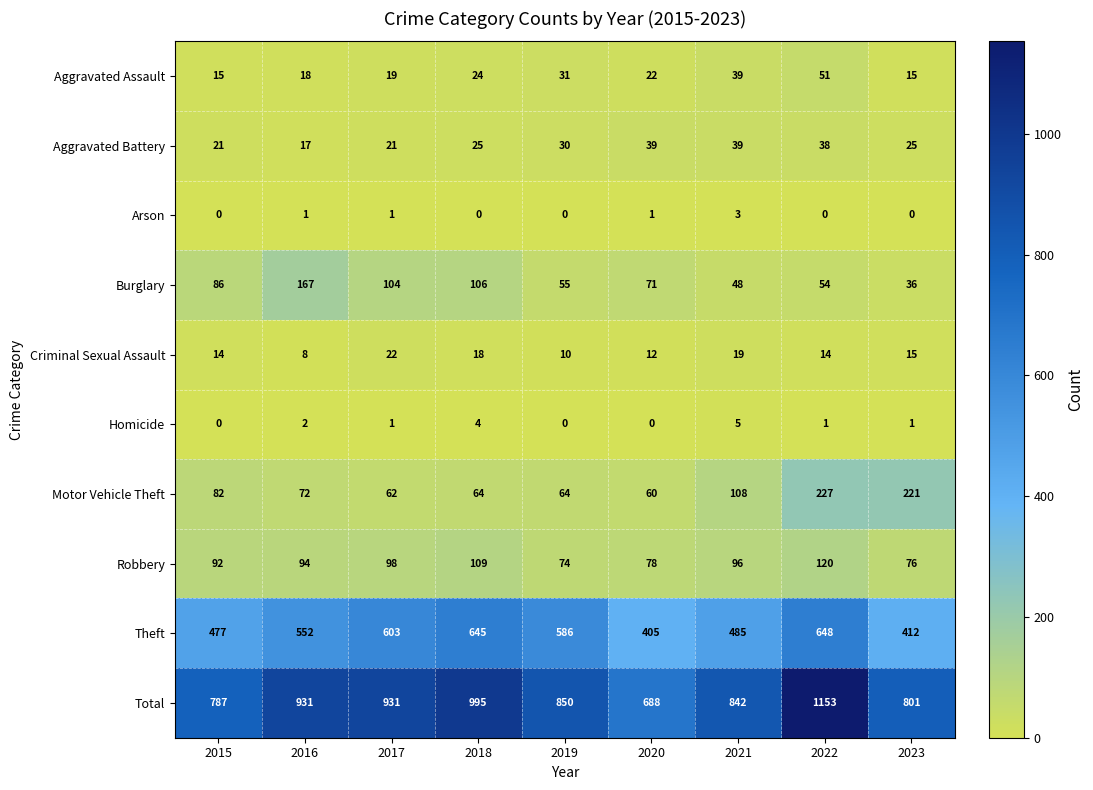

What is the sum of all Burglary values?

727